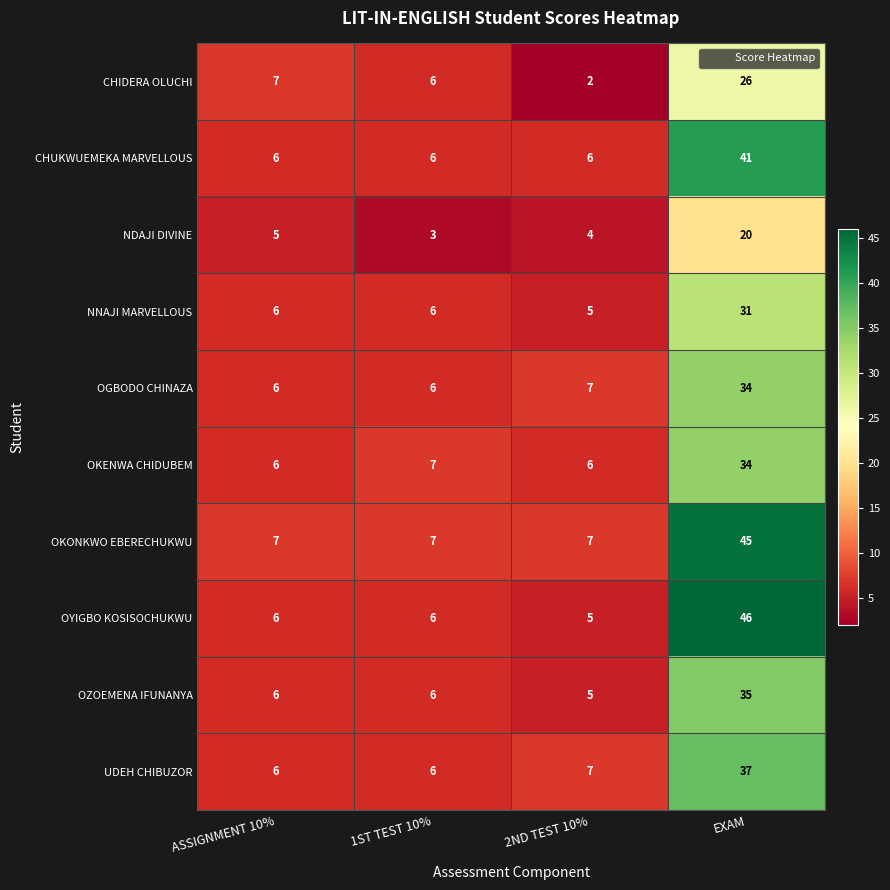

At which category is the sum across all series the highest?

EXAM